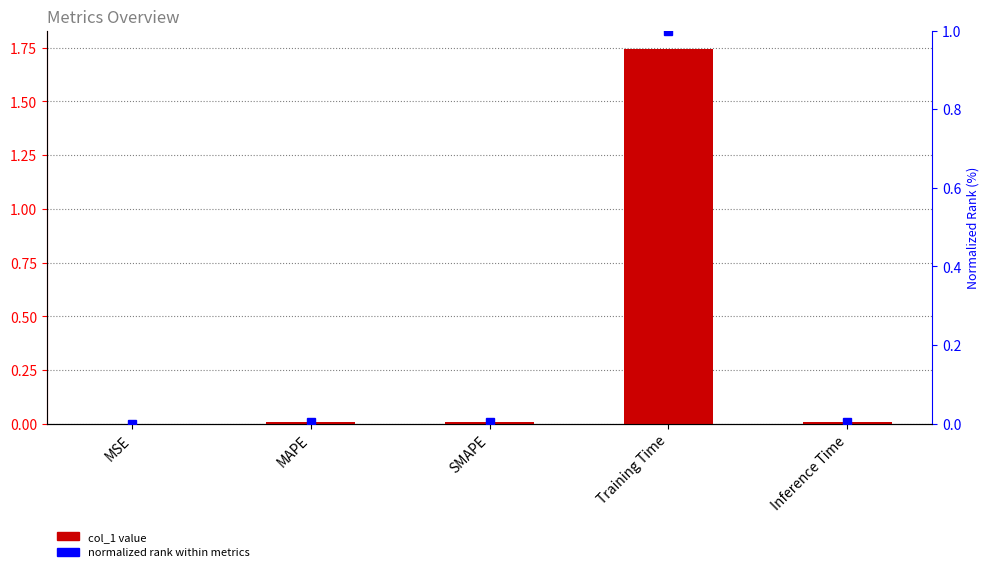

True or false: normalized rank has a value of 0.0 at MAPE.

True